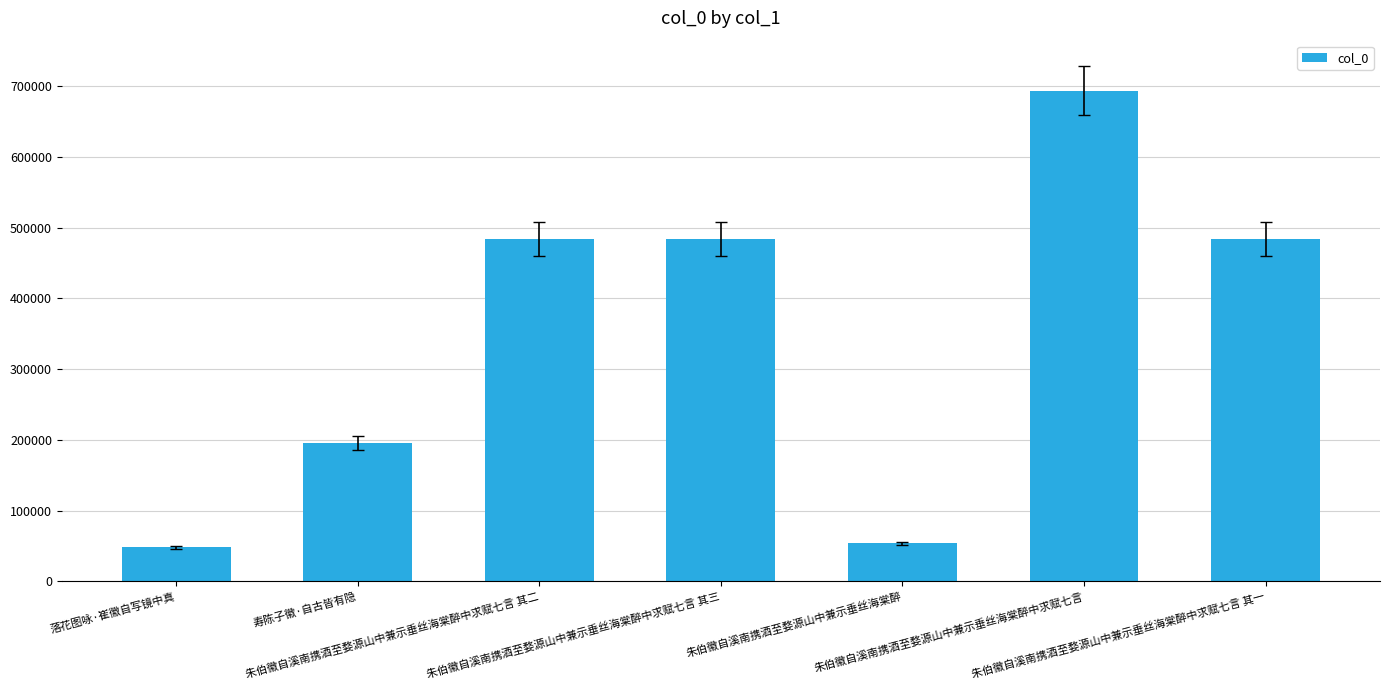

What is the smallest value displayed?

47927